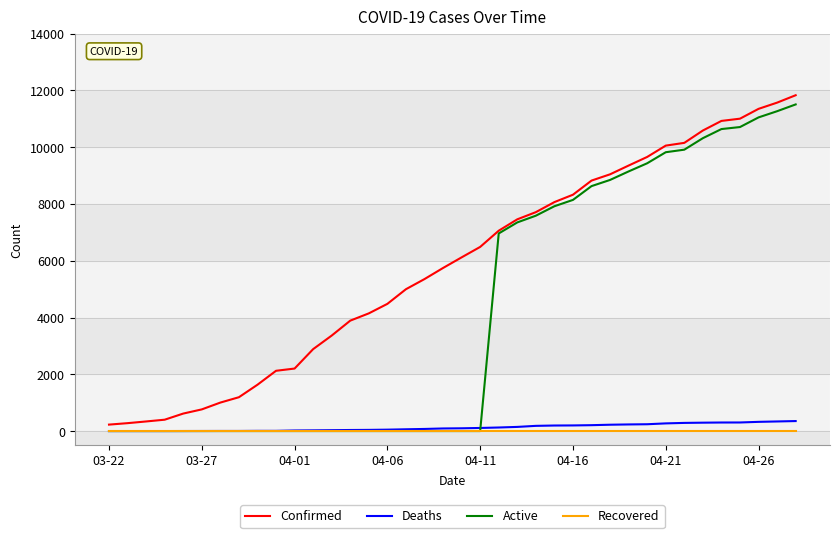

Which series has the largest total across all categories?

Confirmed